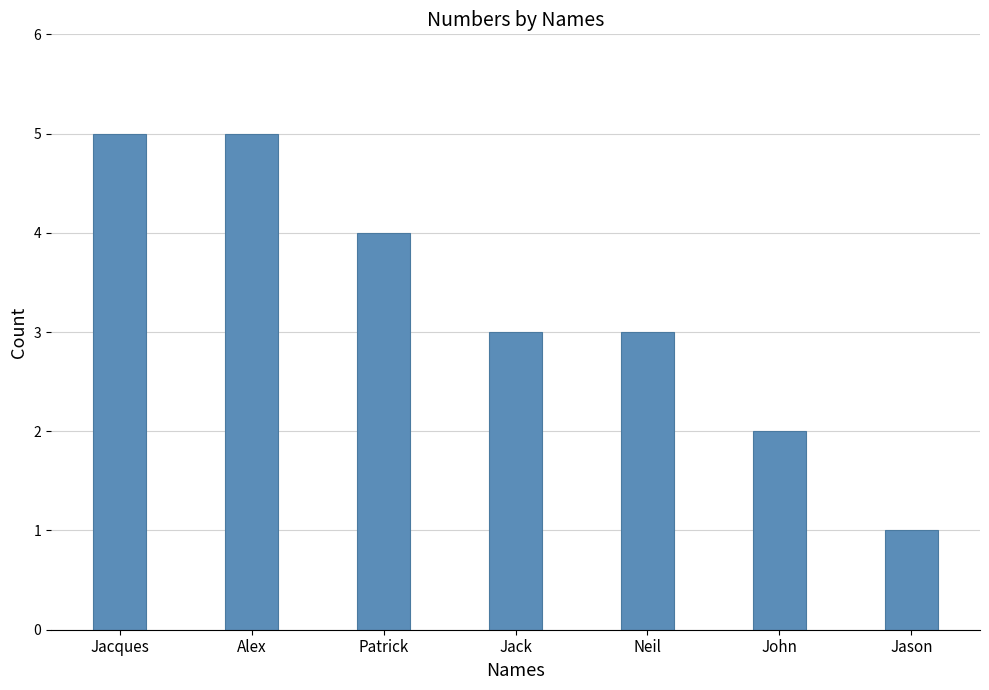

How many categories are shown in the chart?

7